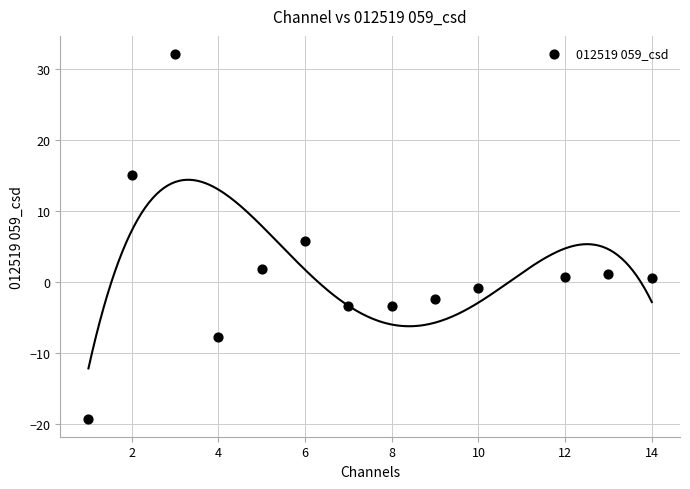

What is the range of X values (max minus min)?

13.0